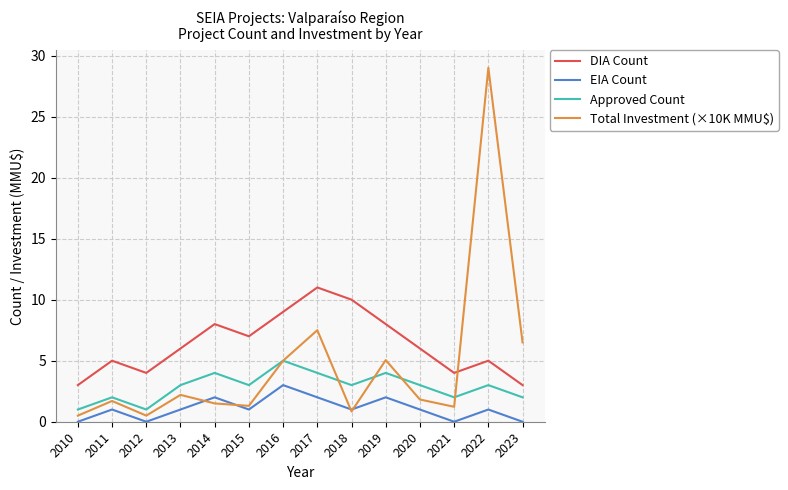

What are all the series names shown in the legend?

DIA Count, EIA Count, Approved Count, Total Investment (×10K MMU$)